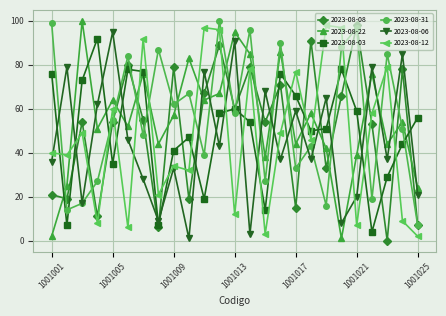

How many interior local peaks does the 2023-08-03 series have?

6